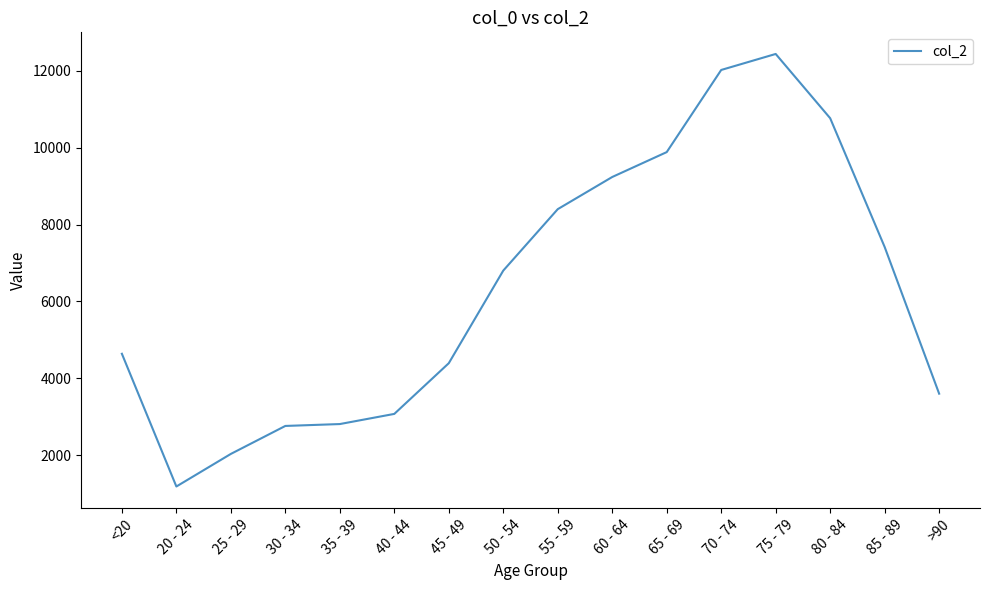

What is the approximate value at 35 - 39?

2814